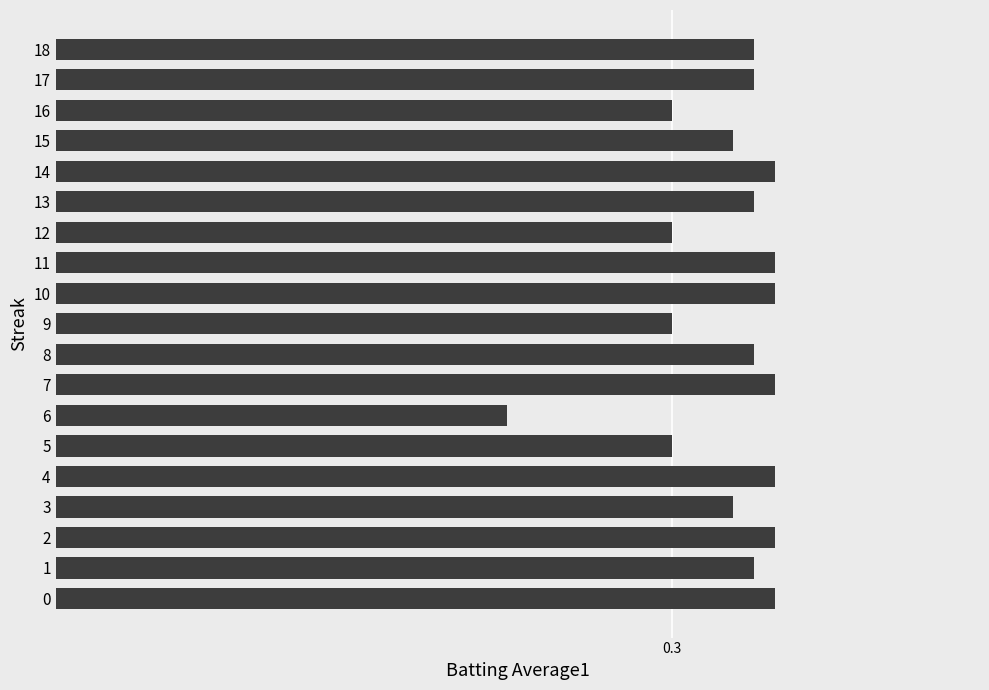

What is the average value?

0.3